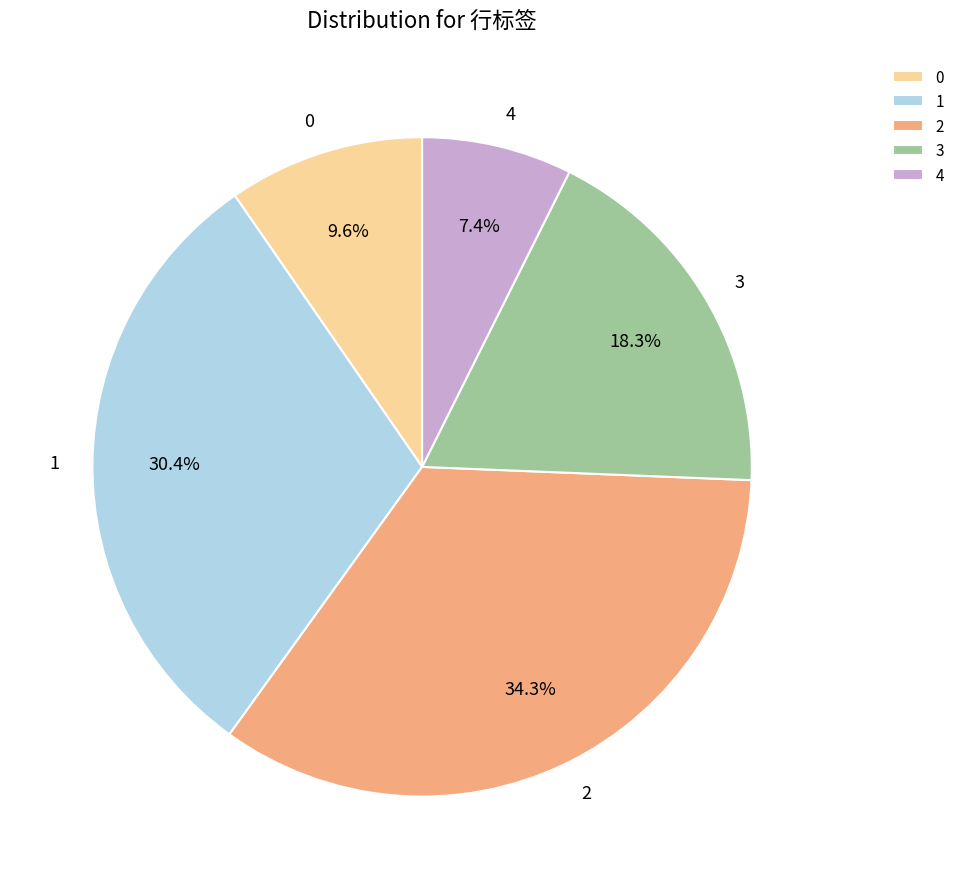

The 3 slice represents 18% of the pie. True or false?

True